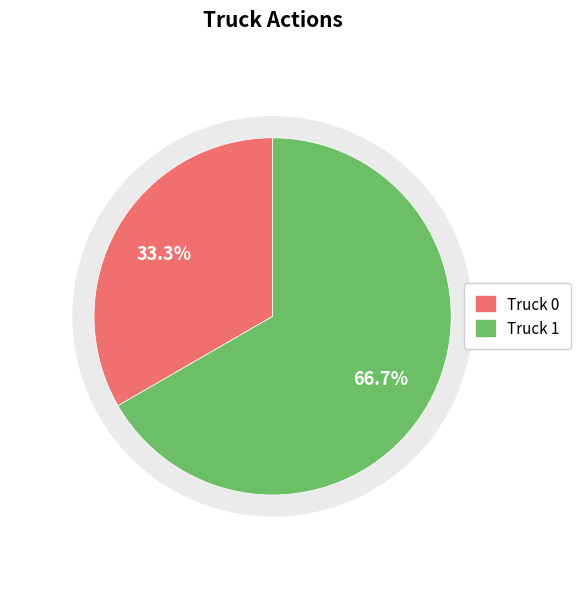

To the nearest percent, what is the difference between the largest and smallest slice percentages?

33%